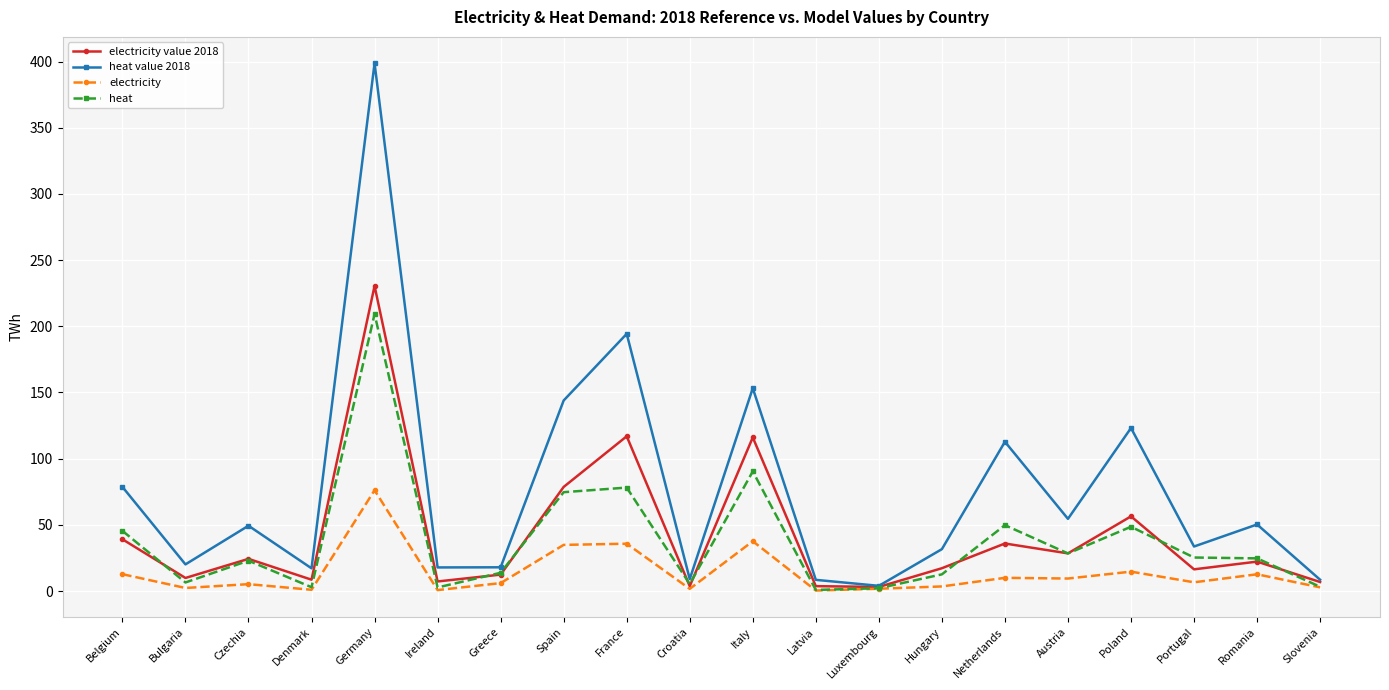

Rank the series by their maximum value, from highest to lowest.

heat value 2018, electricity value 2018, heat, electricity